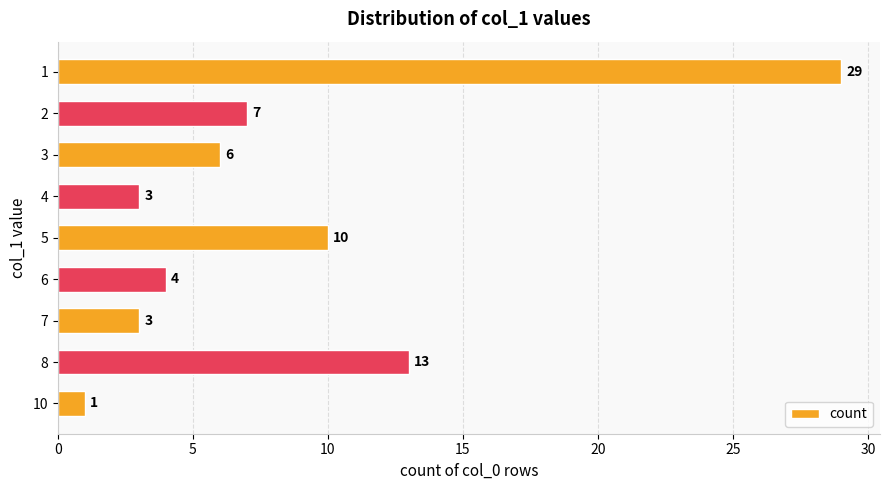

Where is the data nearest to the value 15?

8